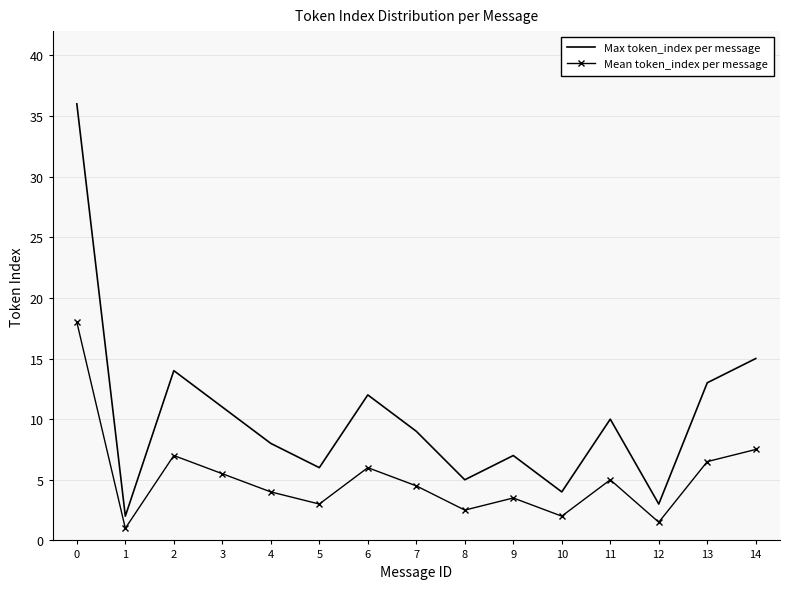

What is the average value of the Max token_index per message series?

10.3